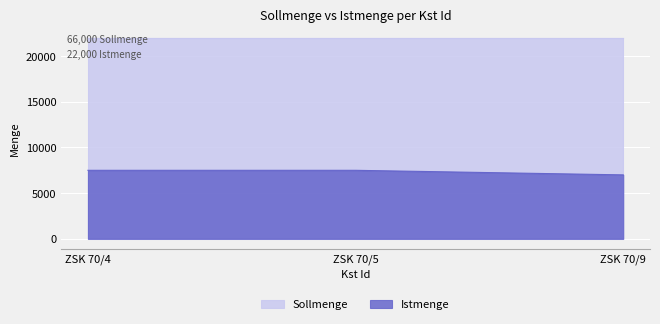

What is the difference between the highest and lowest values at ZSK 70/5?

14500